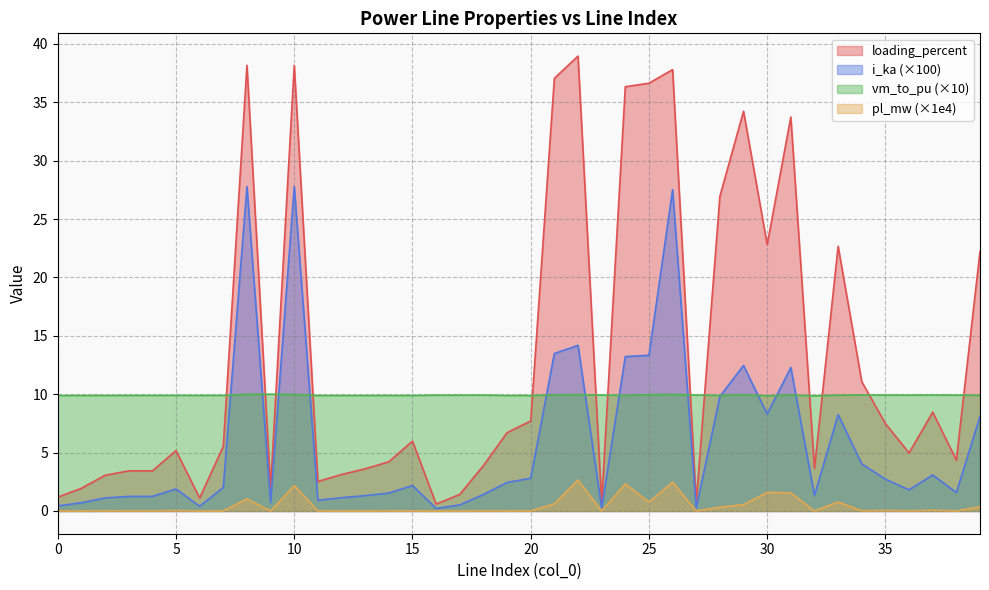

How many intersections are there between loading_percent and vm_to_pu?

13